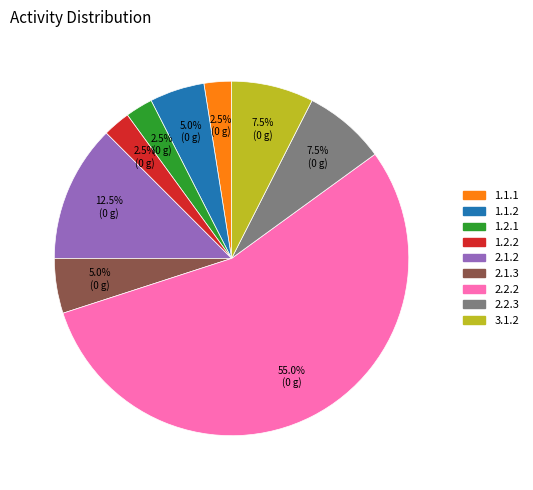

Combined, what portion of the pie is 2.1.2 and 2.2.2?

67.5%